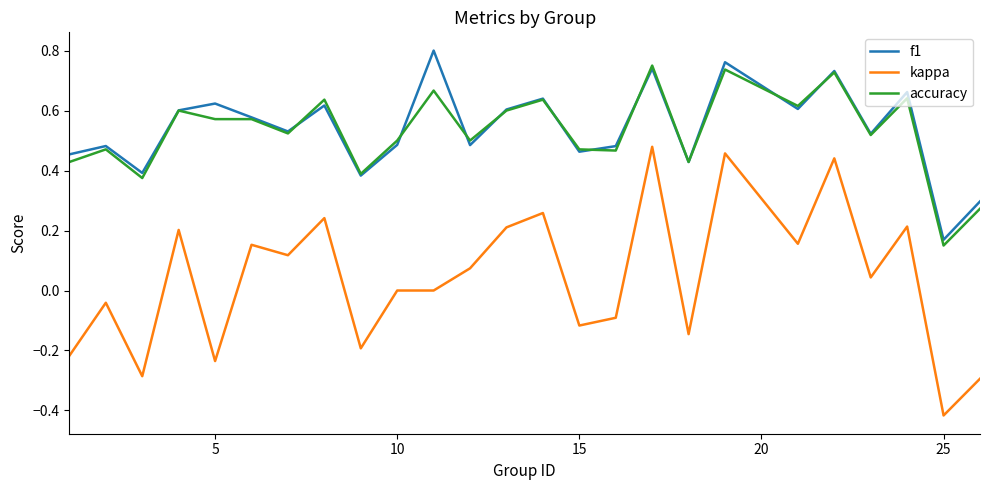

True or false: kappa and accuracy intersect in this chart.

False